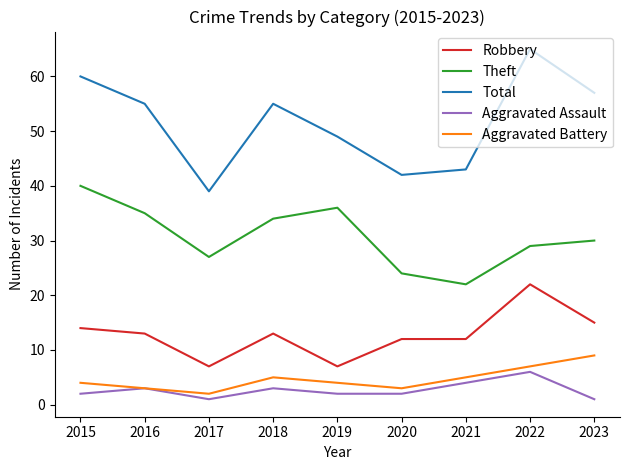

Is it true that Total equals 14 at 2019?

False